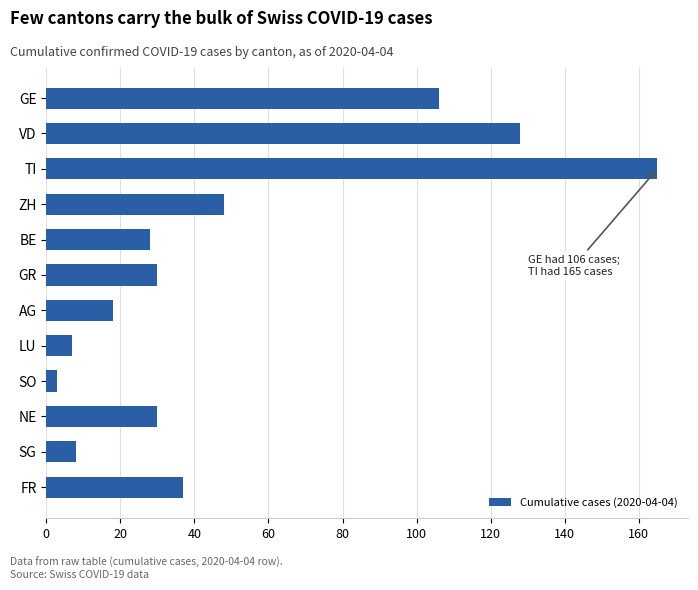

Reading bottom to top, extract all data points from this chart.

37	8	30	3	7	18	30	28	48	165	128	106